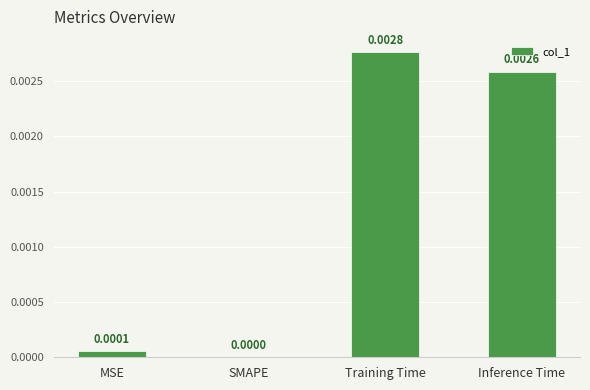

Where is the data nearest to the value 0?

SMAPE